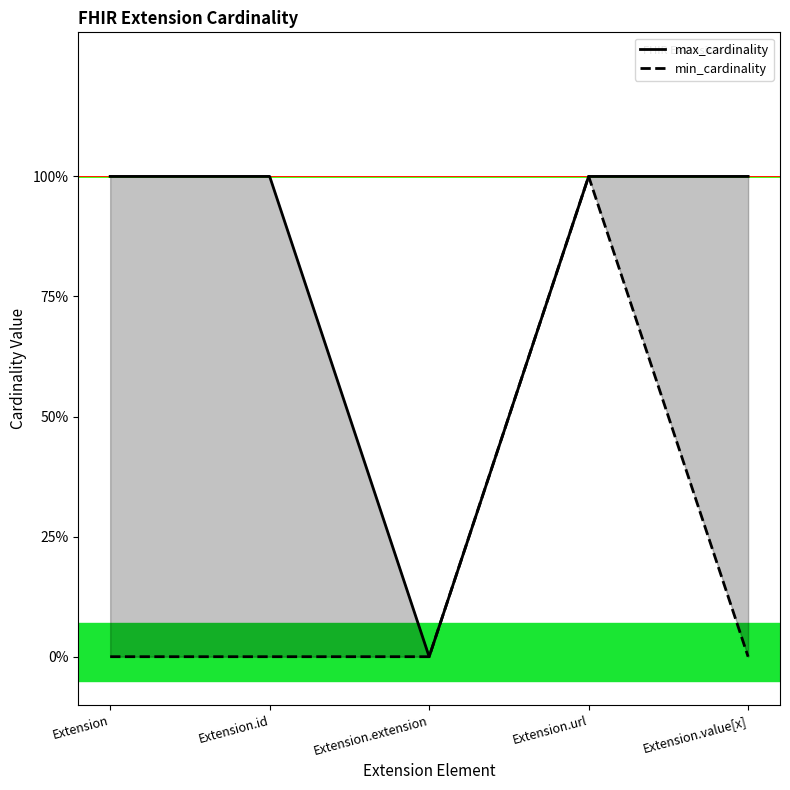

True or false: max_cardinality has more than 1 points higher than both neighbors.

False